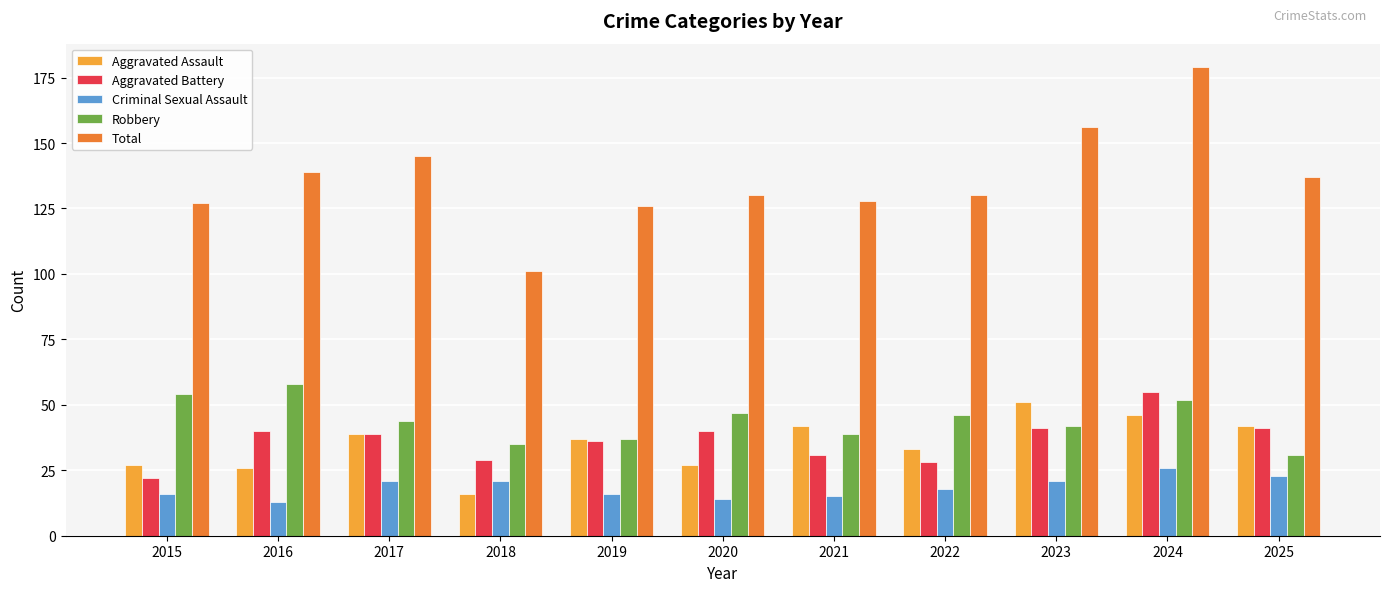

Reading left to right, transcribe all the data shown in this chart.

Aggravated Assault: 27	26	39	16	37	27	42	33	51	46	42
Aggravated Battery: 22	40	39	29	36	40	31	28	41	55	41
Criminal Sexual Assault: 16	13	21	21	16	14	15	18	21	26	23
Robbery: 54	58	44	35	37	47	39	46	42	52	31
Total: 127	139	145	101	126	130	128	130	156	179	137